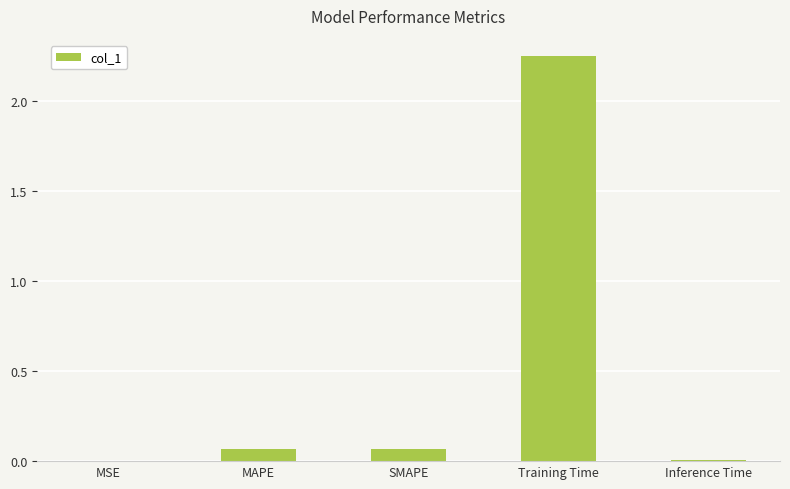

Between Inference Time and MAPE, which is larger?

MAPE